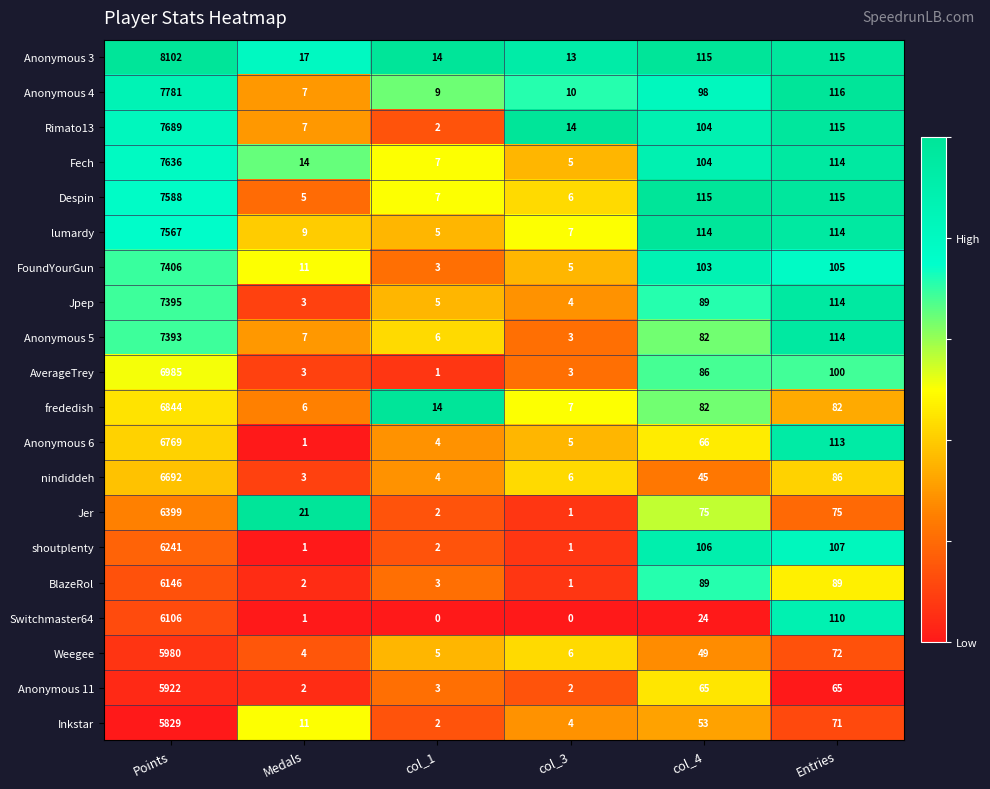

The value of lumardy at Entries is 114. True or false?

True